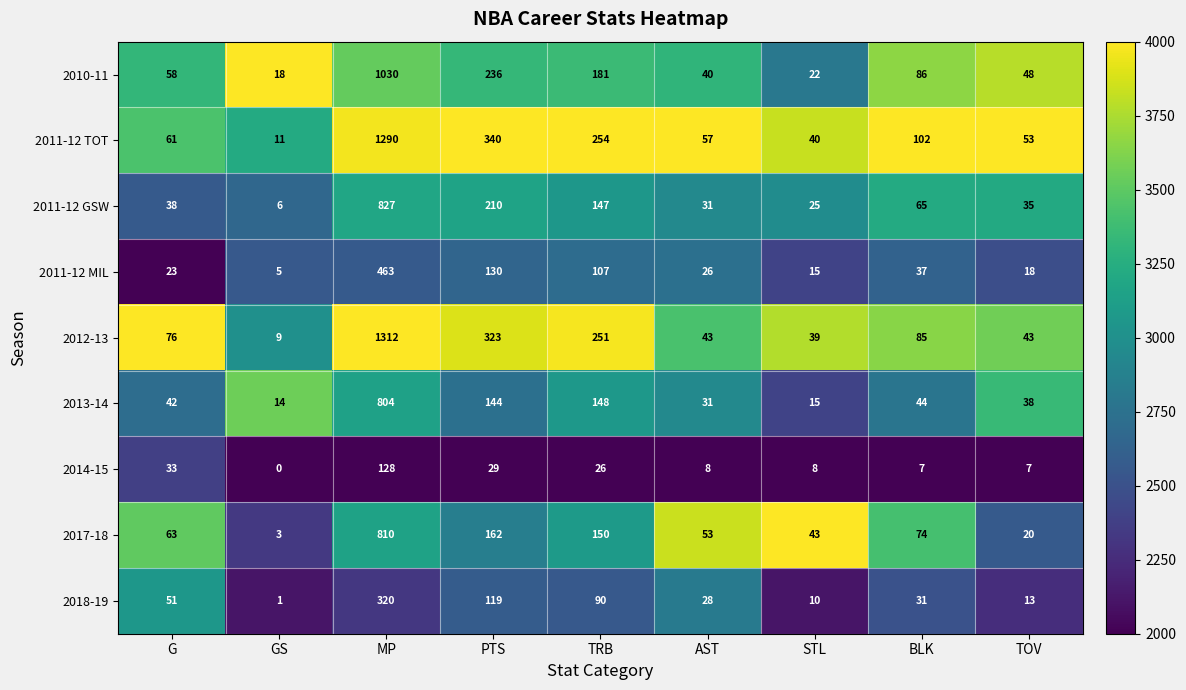

How many distinct data groups are displayed?

9